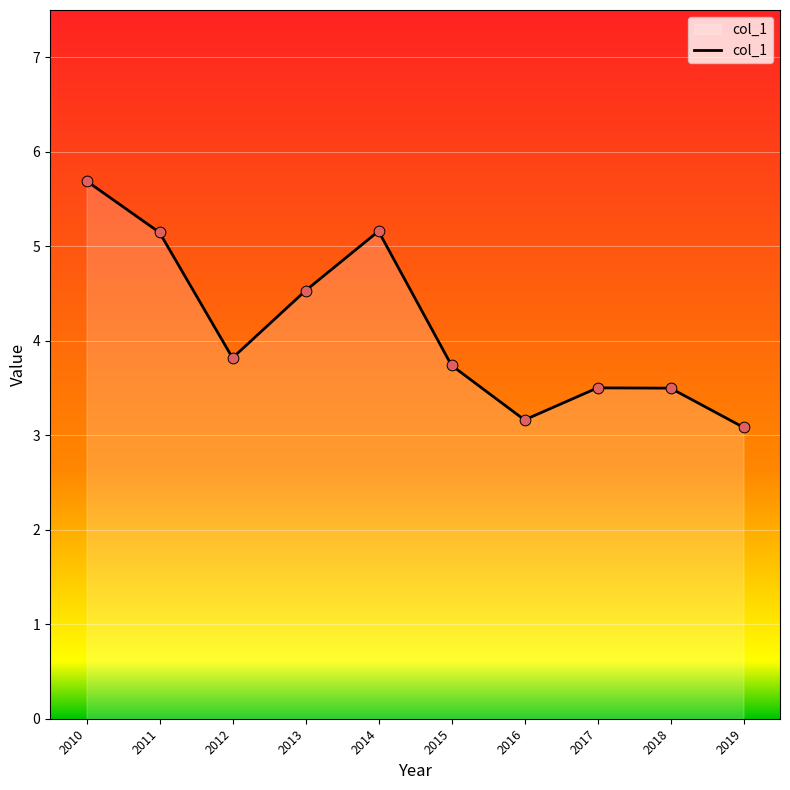

Between 2015 and 2014, which is larger?

2014